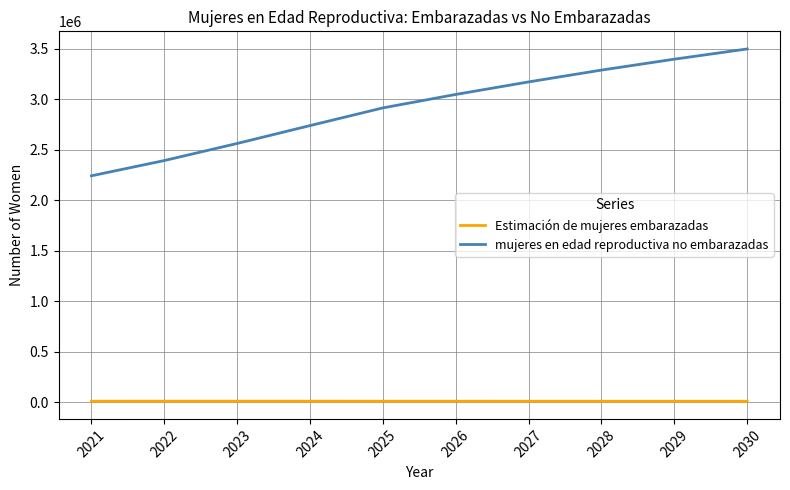

The value of mujeres en edad reproductiva no embarazadas at 2023 is 2562711.5. True or false?

True